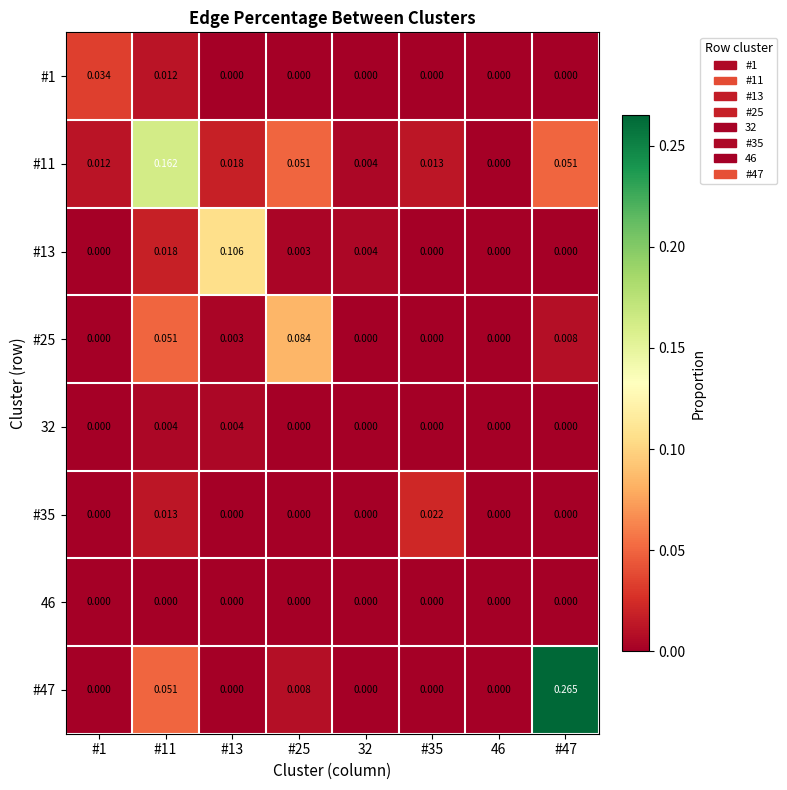

How many data points does each series have?

8